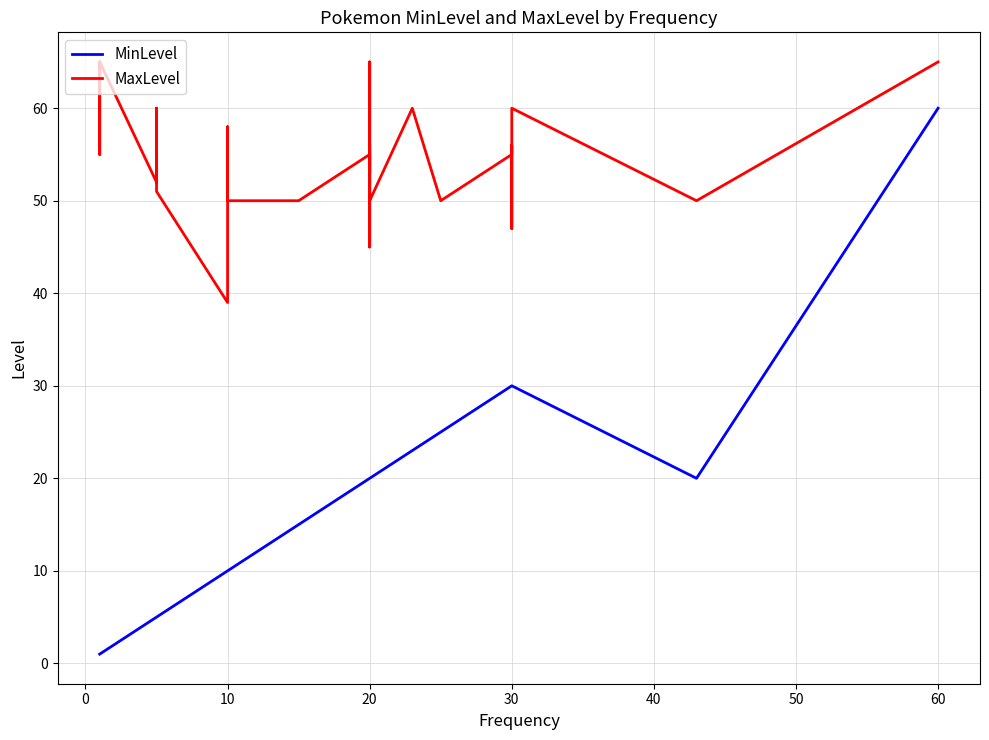

True or false: MinLevel has more than 2 interior local peaks.

False